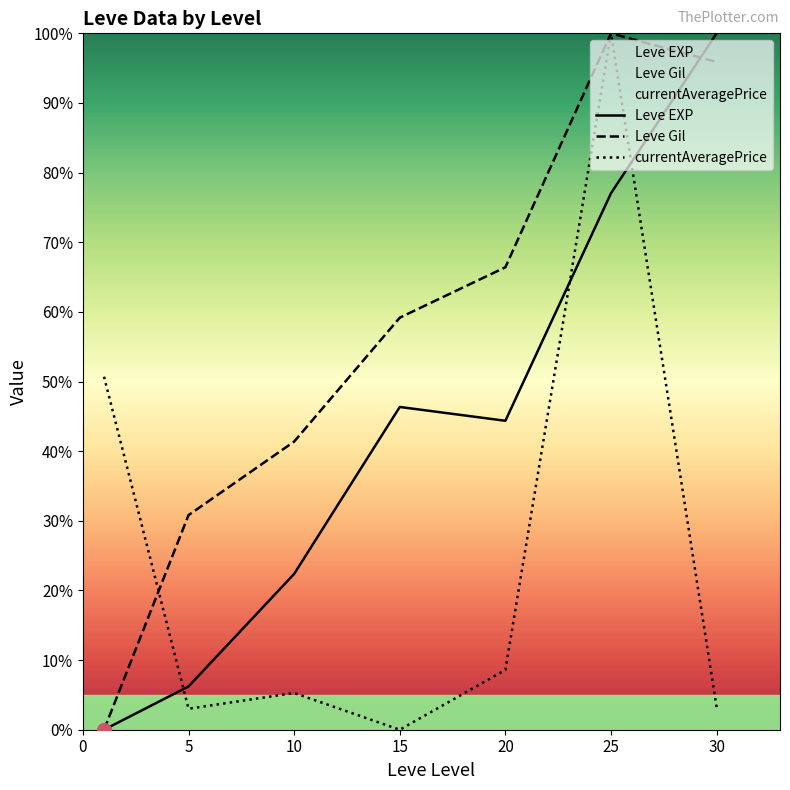

Which has a higher value, 30 or 0?

30